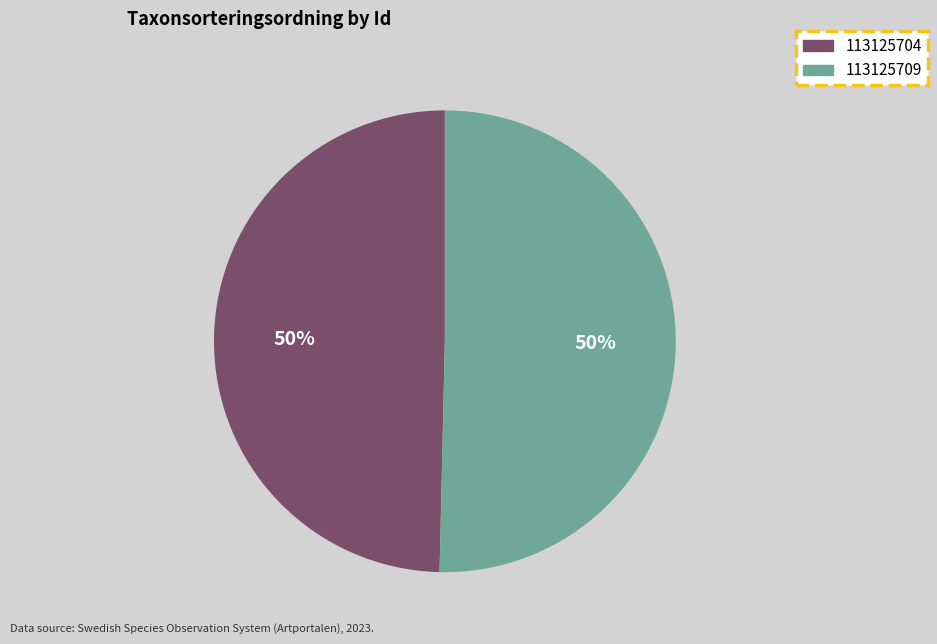

The 113125704 slice represents 50% of the pie. True or false?

True